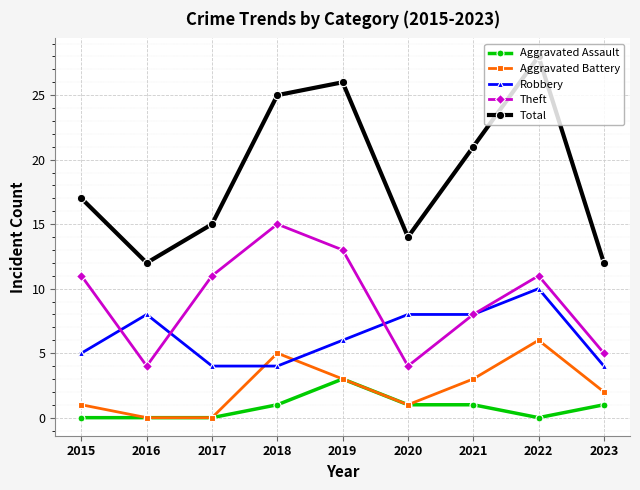

At which category is the sum across all series the highest?

2022